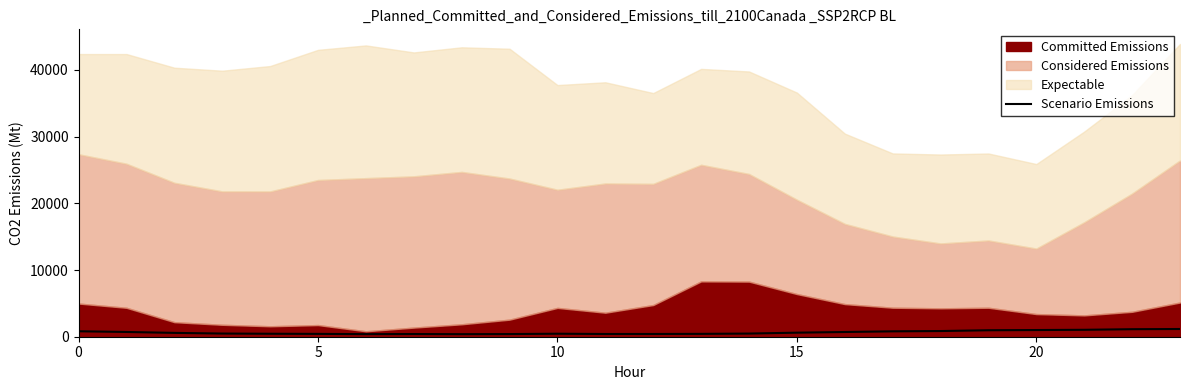

How many points are lower than both their immediate neighbors (excluding endpoints)?

3